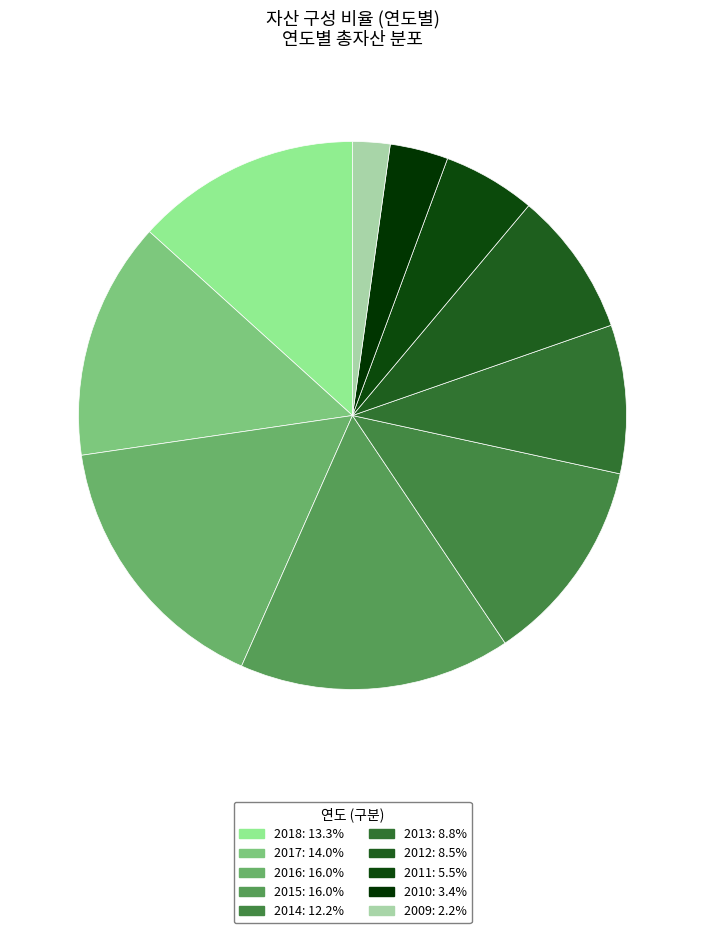

How many slices are in this pie chart?

10